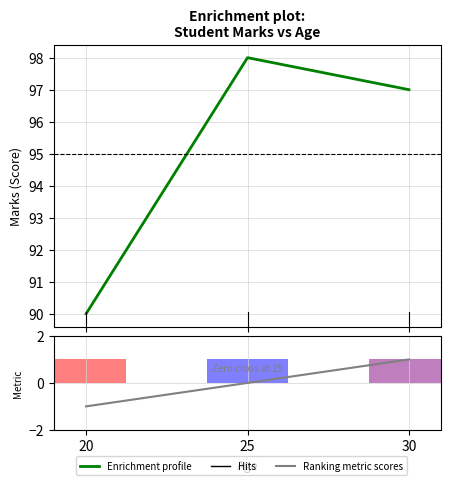

What is the approximate value at 20?

90